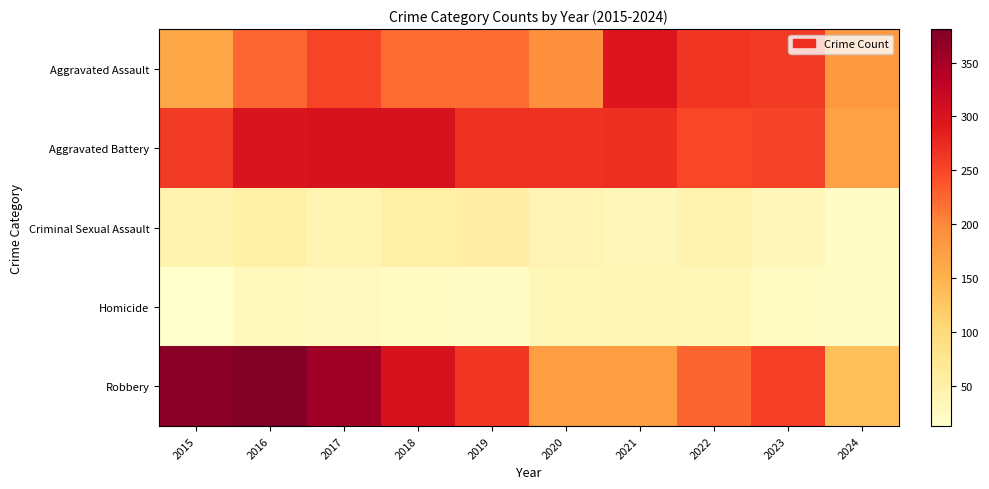

Which series has the widest spread of values?

Robbery